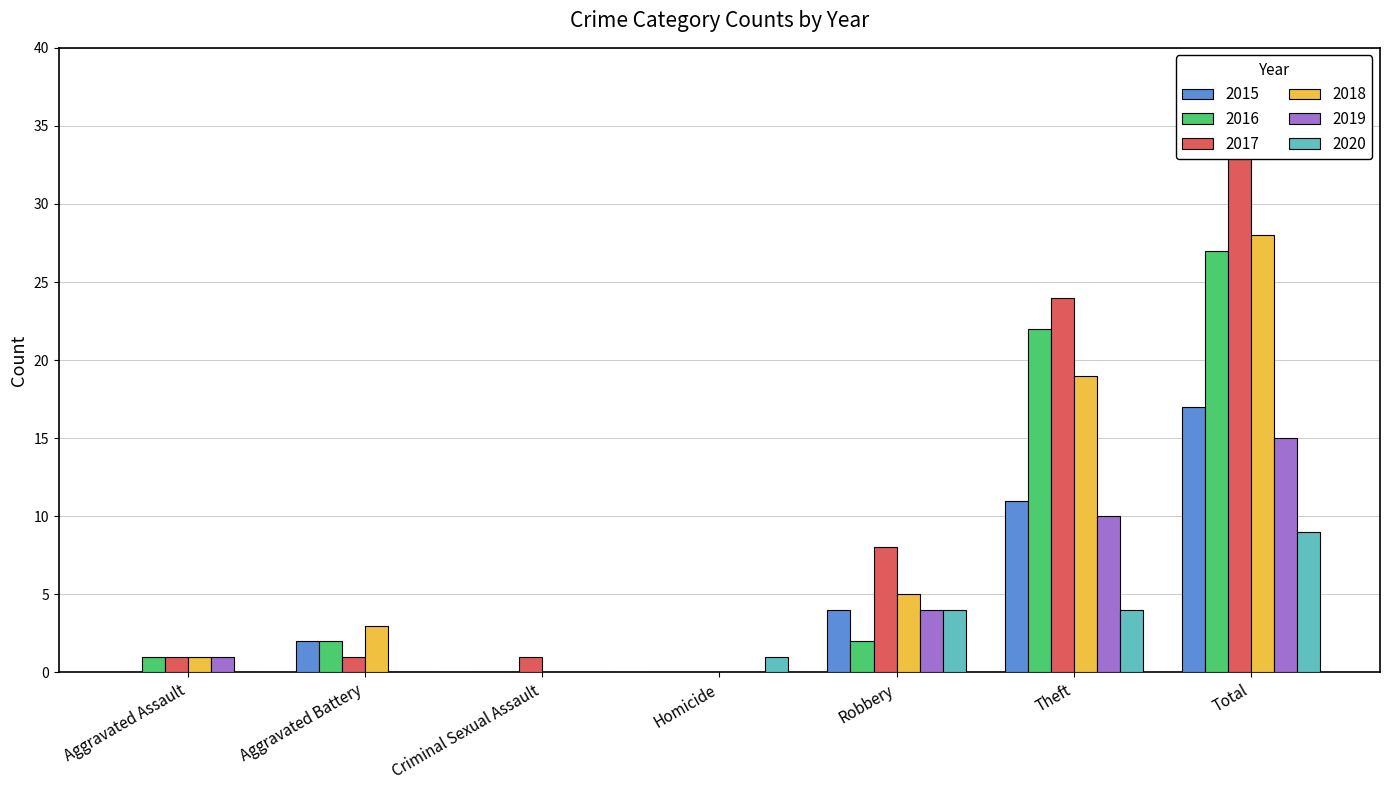

Is it true that 2016 equals 0 at Criminal Sexual Assault?

True